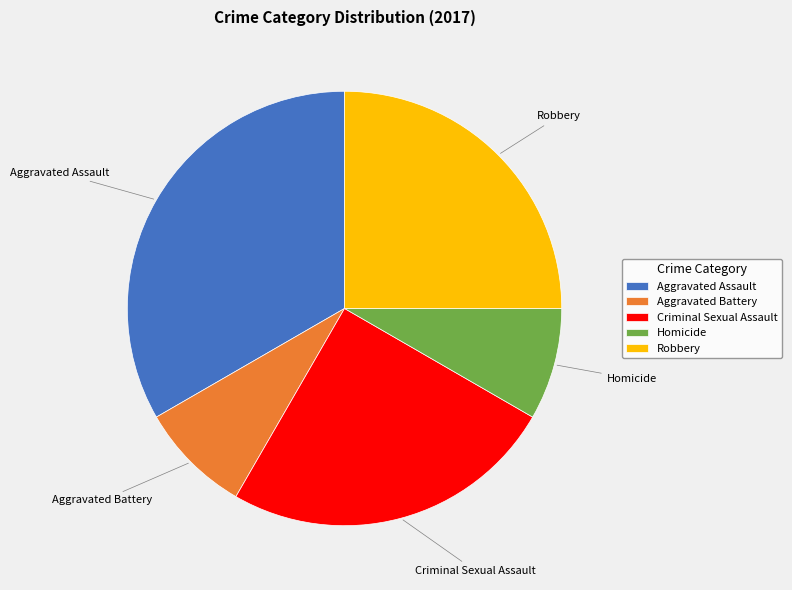

Does any single category account for the majority?

No